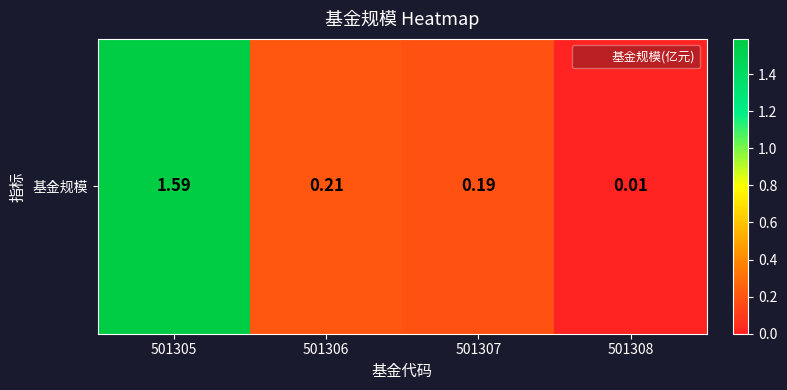

Is it true that the value at 501308 is 0.0?

False